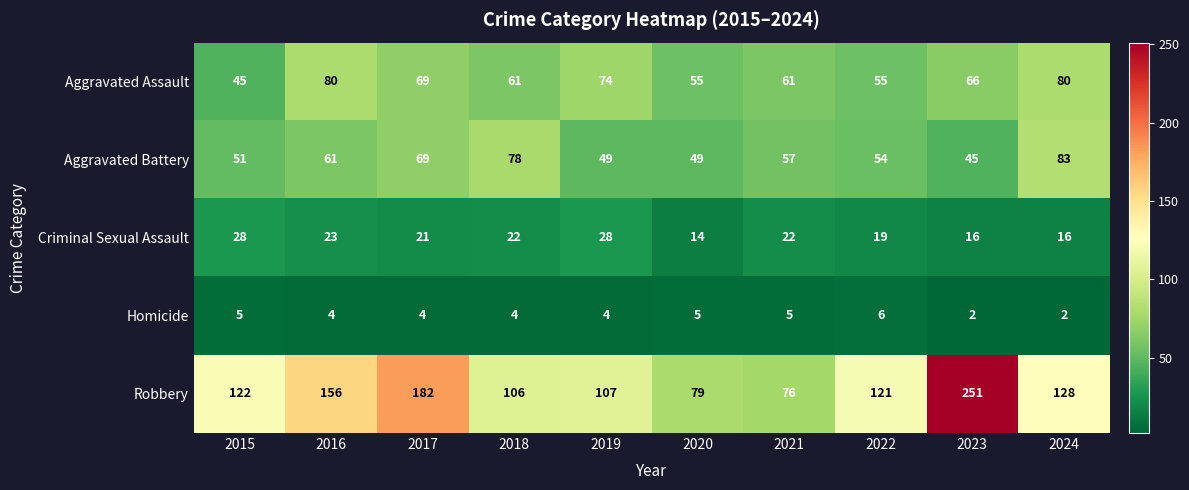

What is the difference between the maximum and minimum values in the Aggravated Assault series?

35